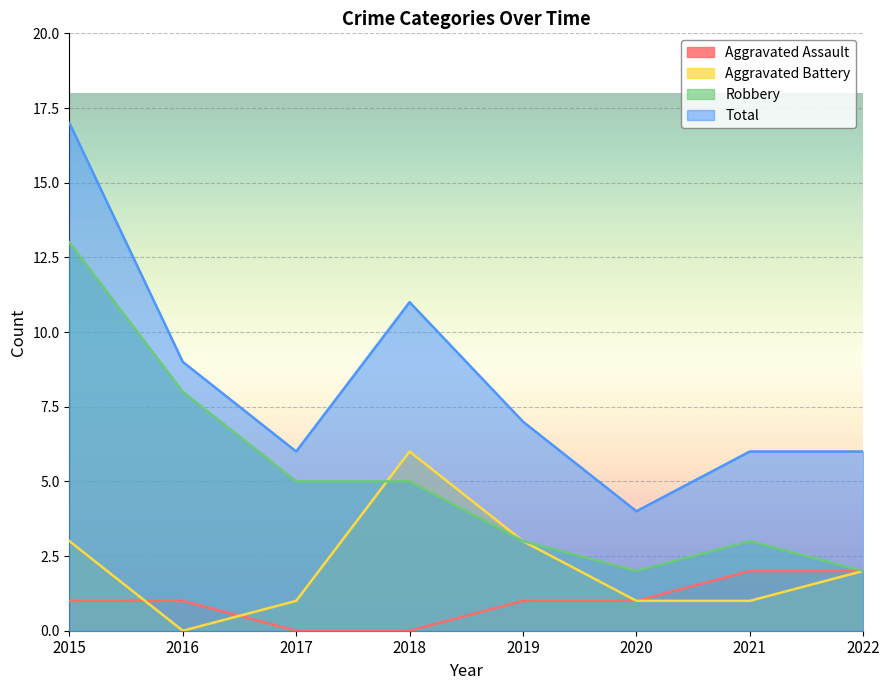

Rank the series by their average value, from lowest to highest.

Aggravated Assault, Aggravated Battery, Robbery, Total